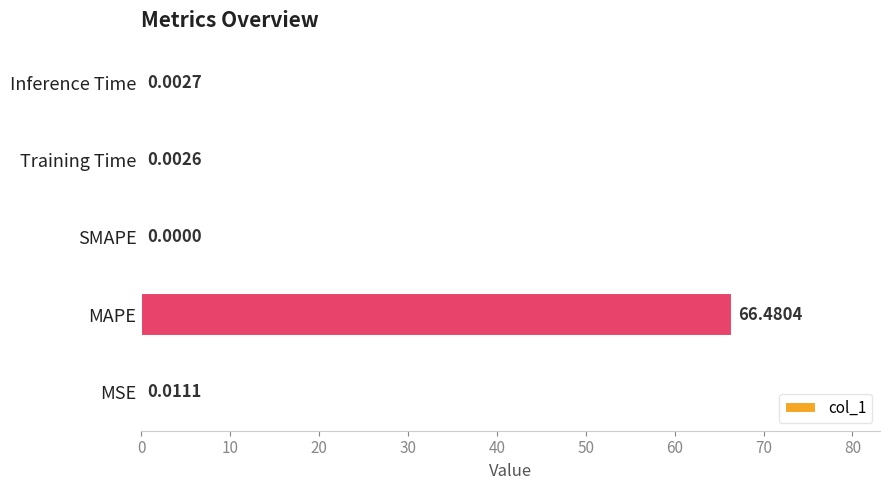

How many positive values are there?

4